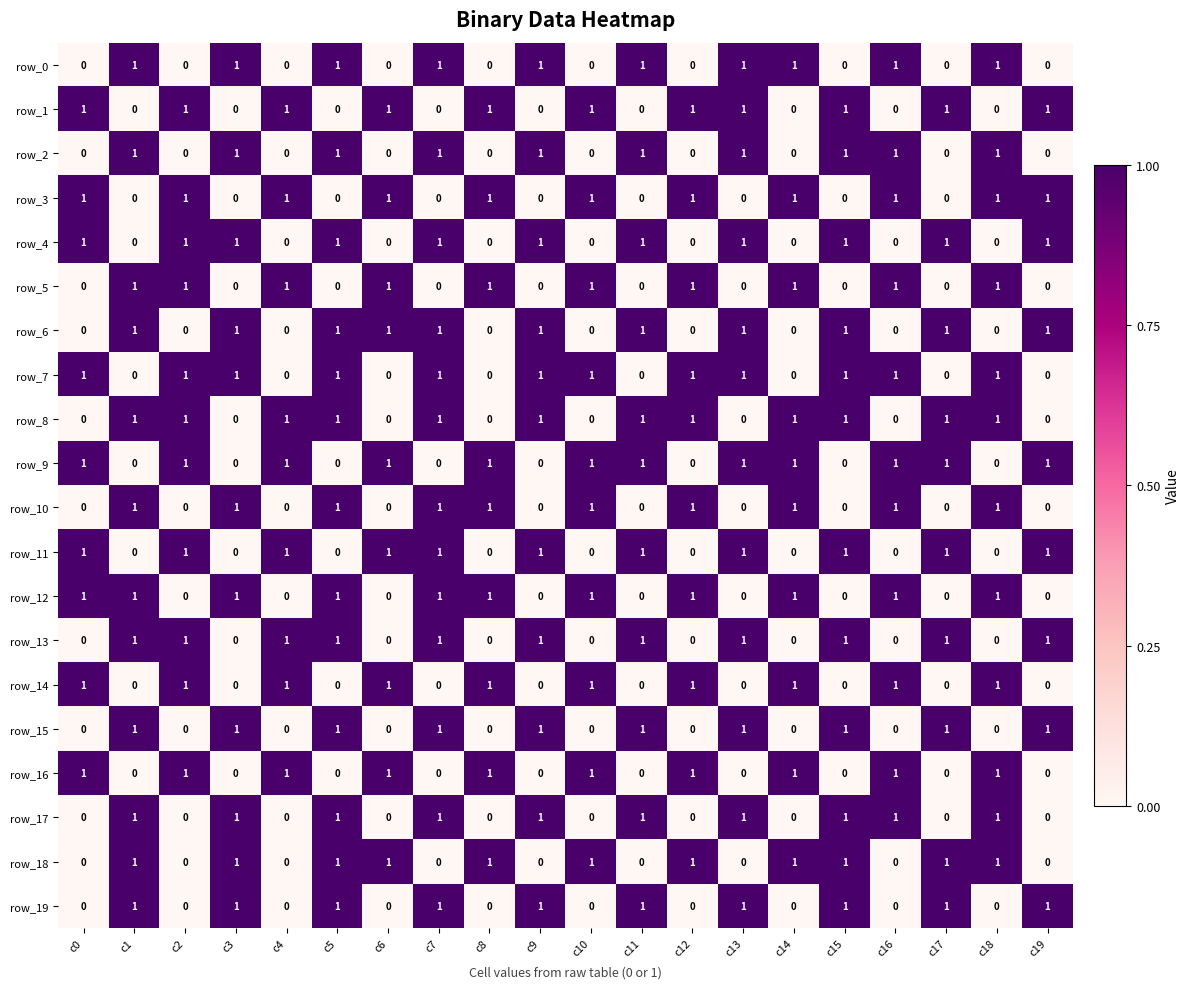

Count the number of categories in the chart.

20